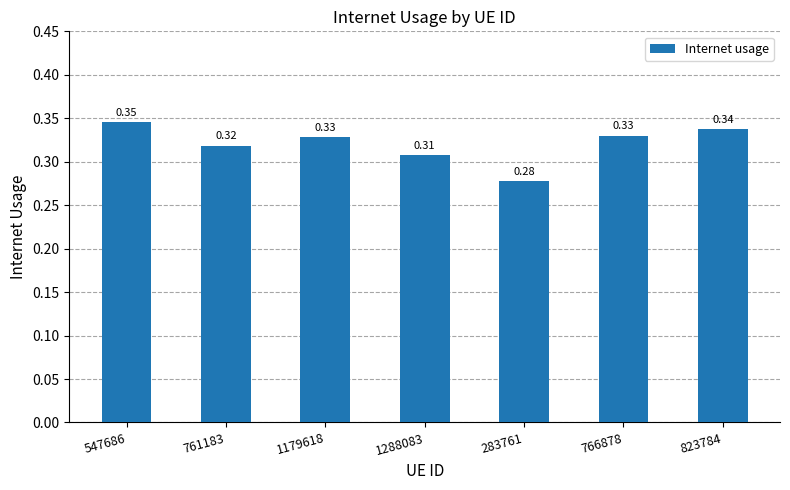

Between 823784 and 766878, which is larger?

823784